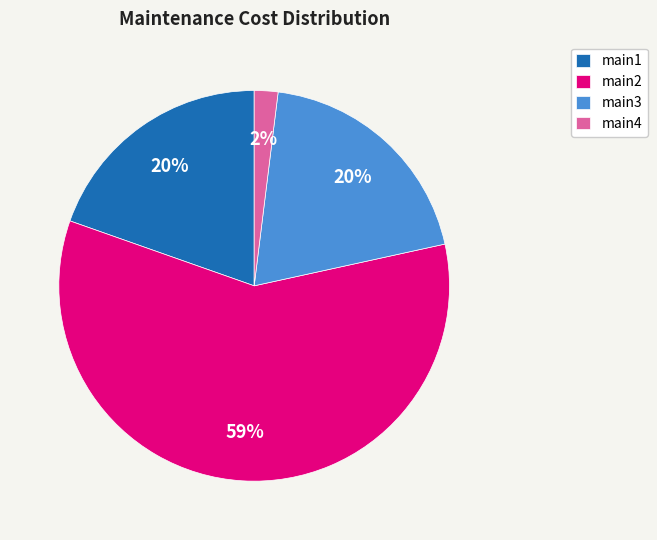

What is the largest slice in the pie chart?

main2